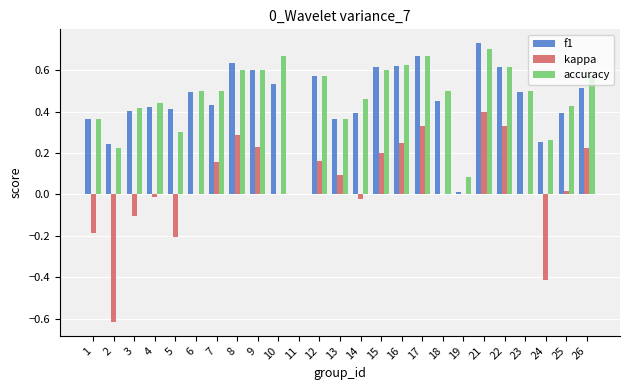

At which label does f1 reach its peak?

21